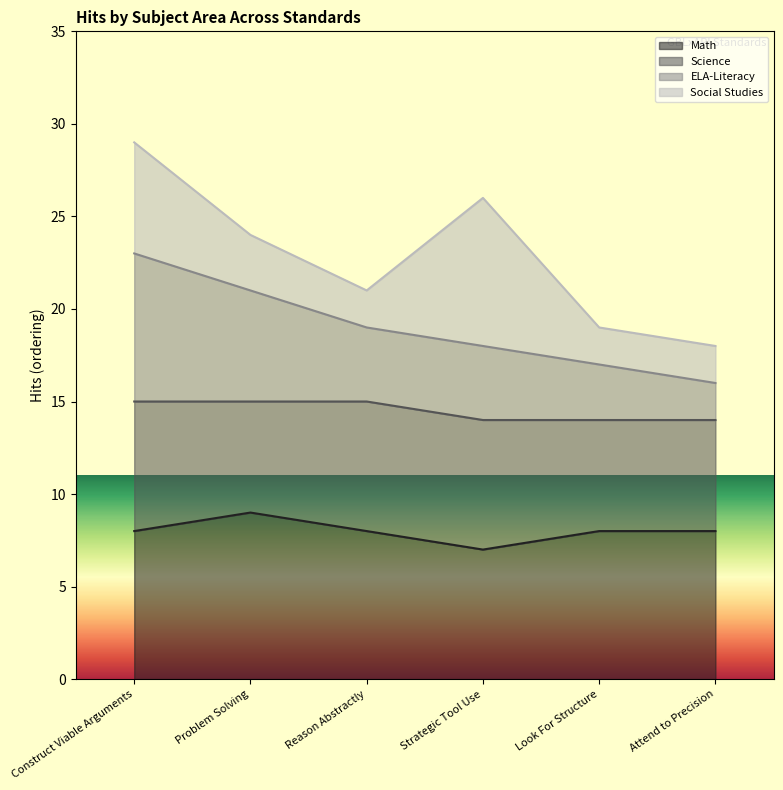

At which category is the sum across all series the highest?

Construct Viable Arguments